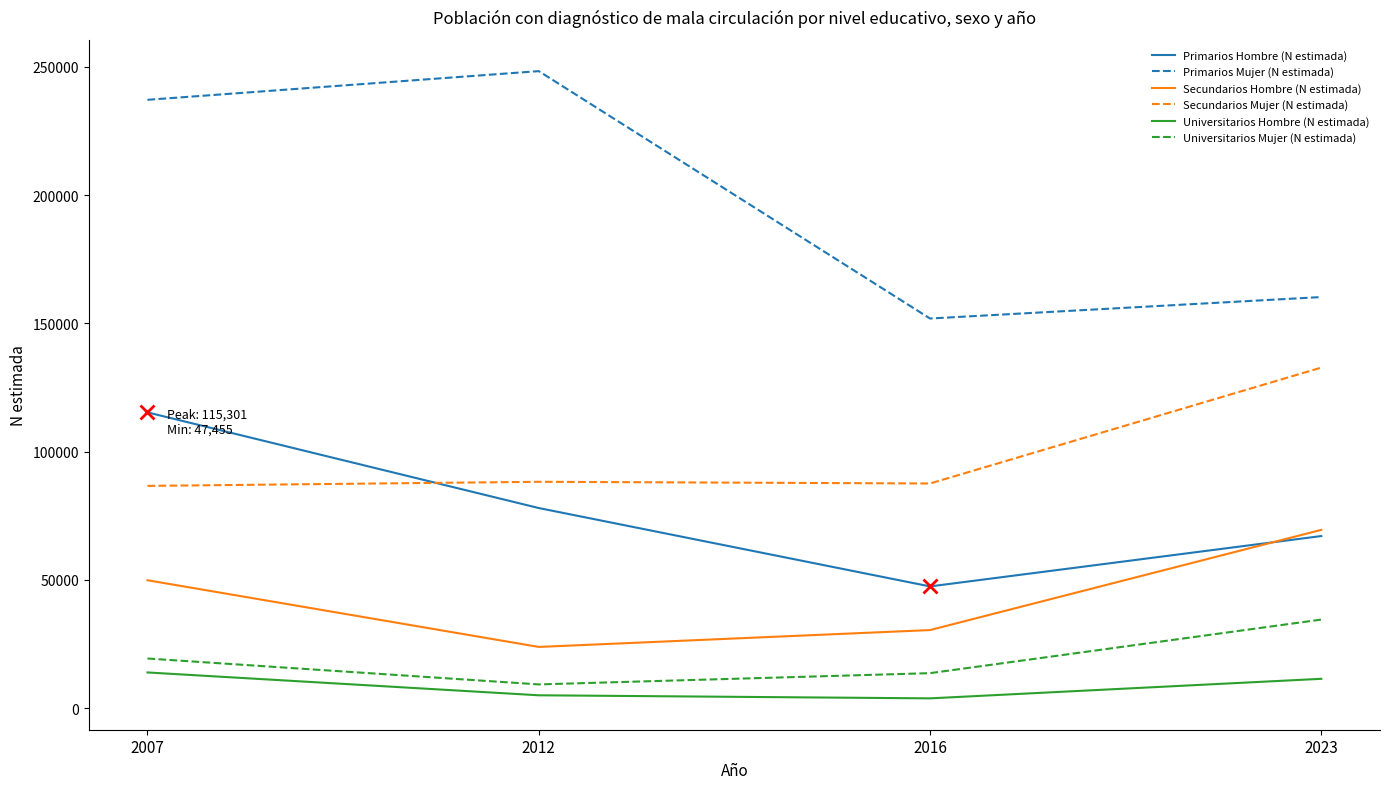

What is the minimum value shown in the chart?

3816